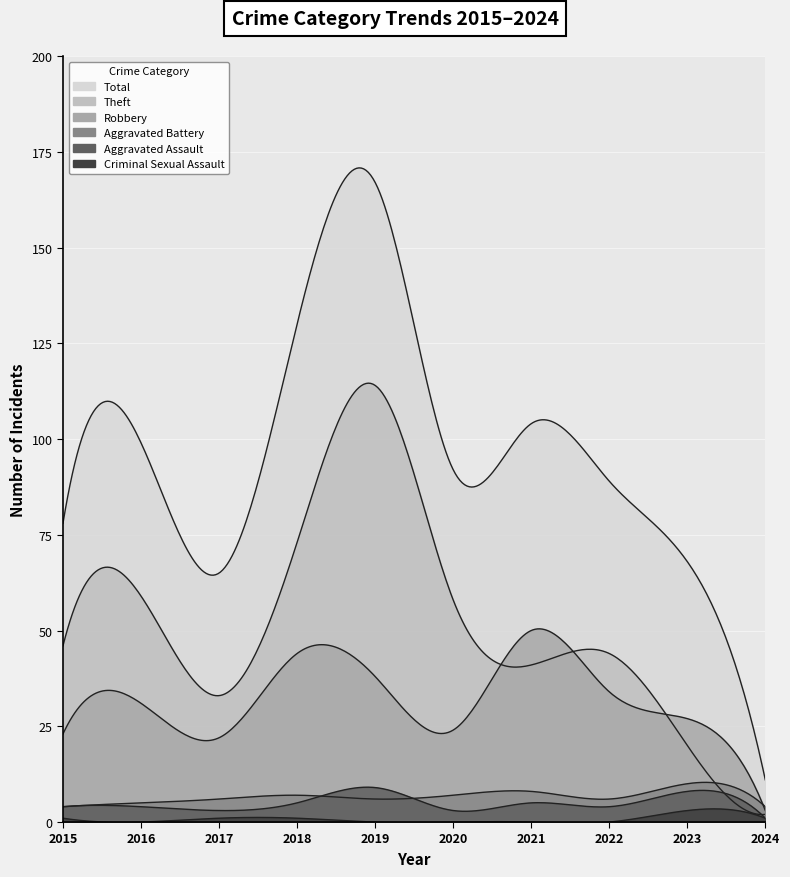

What is the approximate value of Robbery at 2016, to the nearest 5?

30